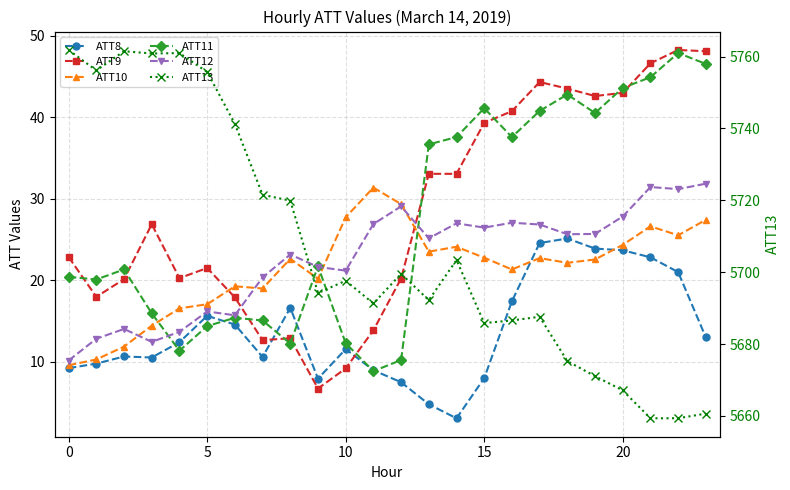

How many categories are shown in the chart?

24